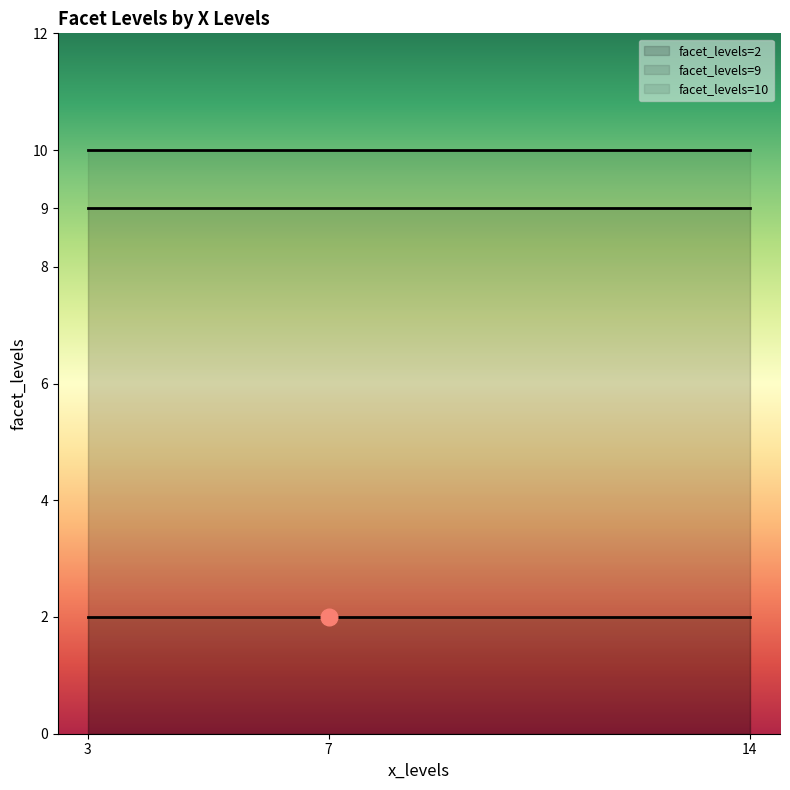

What is the ratio of the value at 3 to the value at 7?

1.0